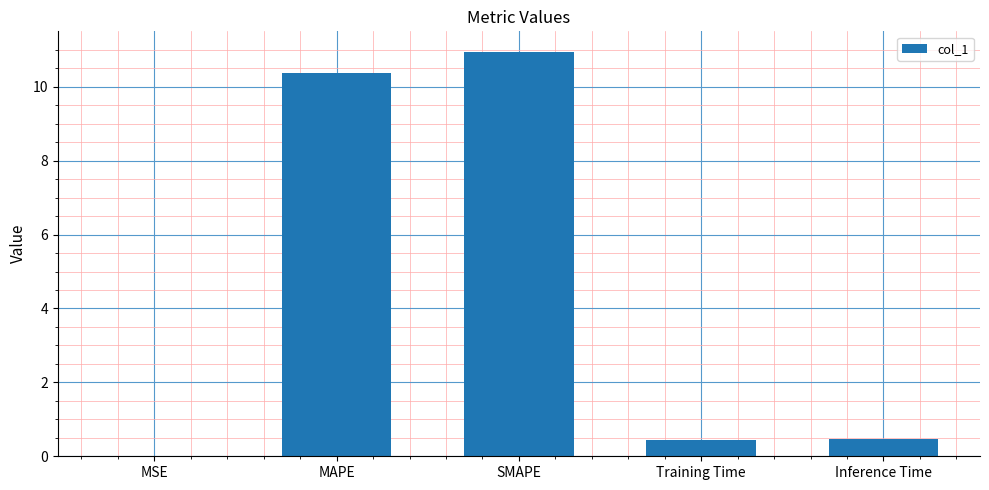

What is the approximate value at Training Time?

0.4